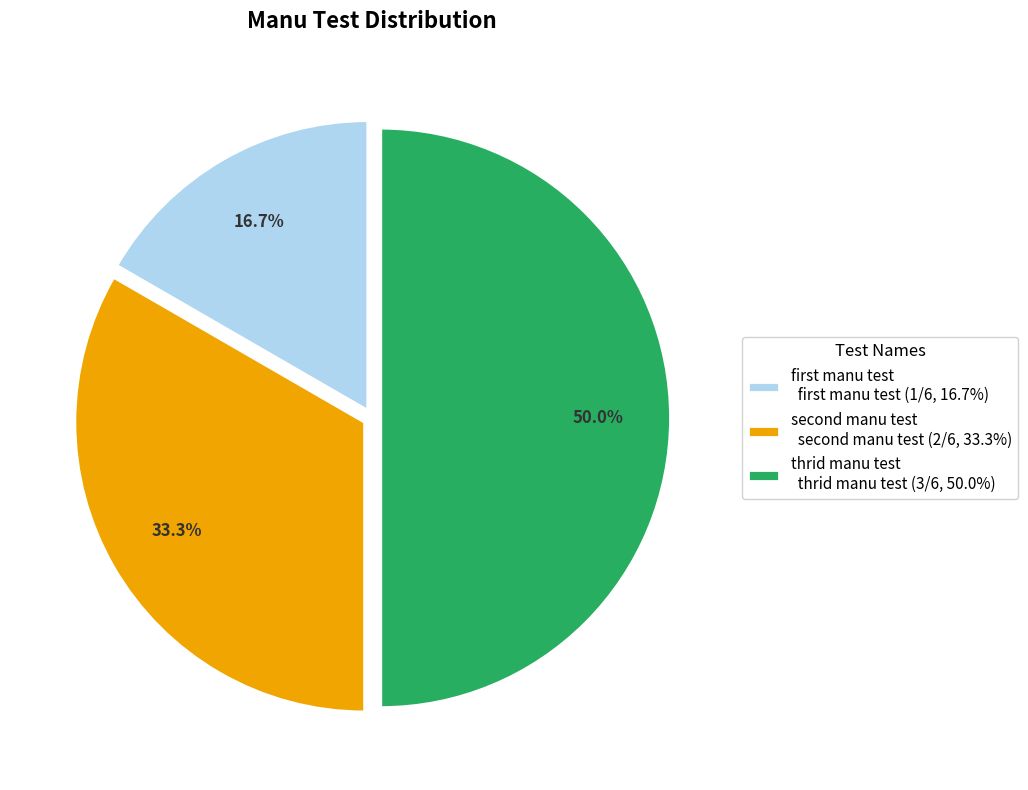

Which slice is the largest?

thrid manu test